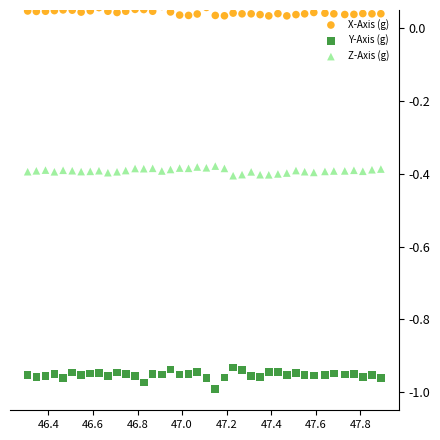

Which series reaches the maximum Y coordinate?

X-Axis (g)